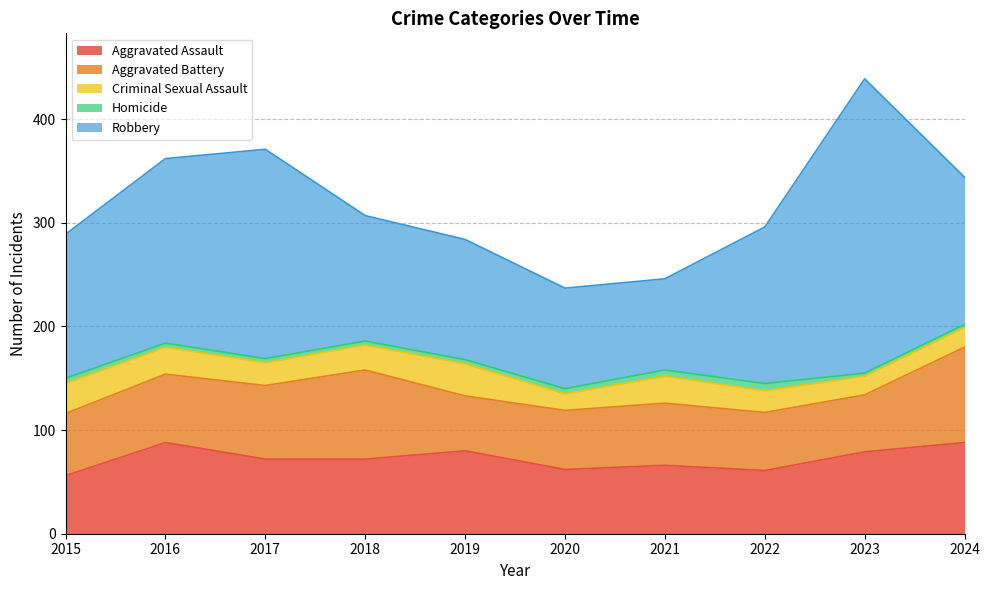

What is the value of the Aggravated Battery point at the 1st from the left?

60